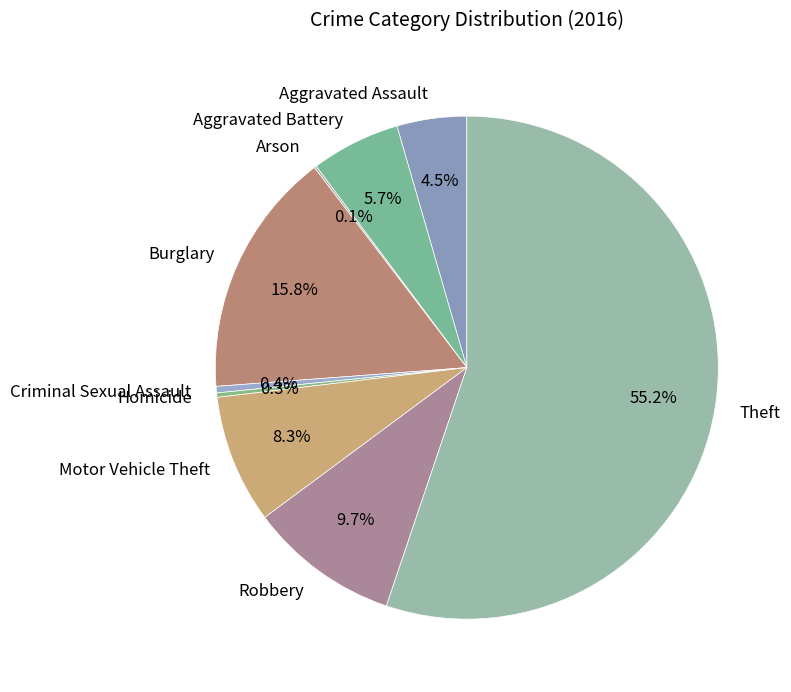

Does any single category account for the majority?

Yes